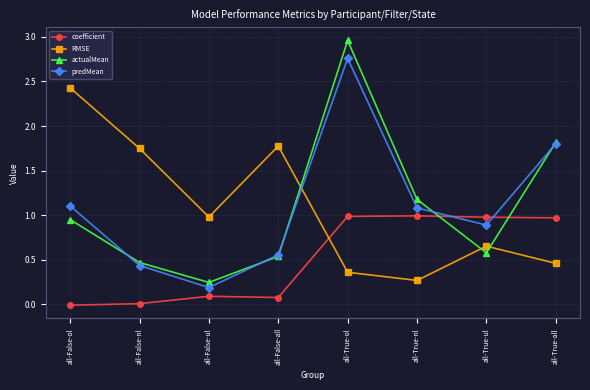

Which category has the highest value in the predMean series?

all-True-ol